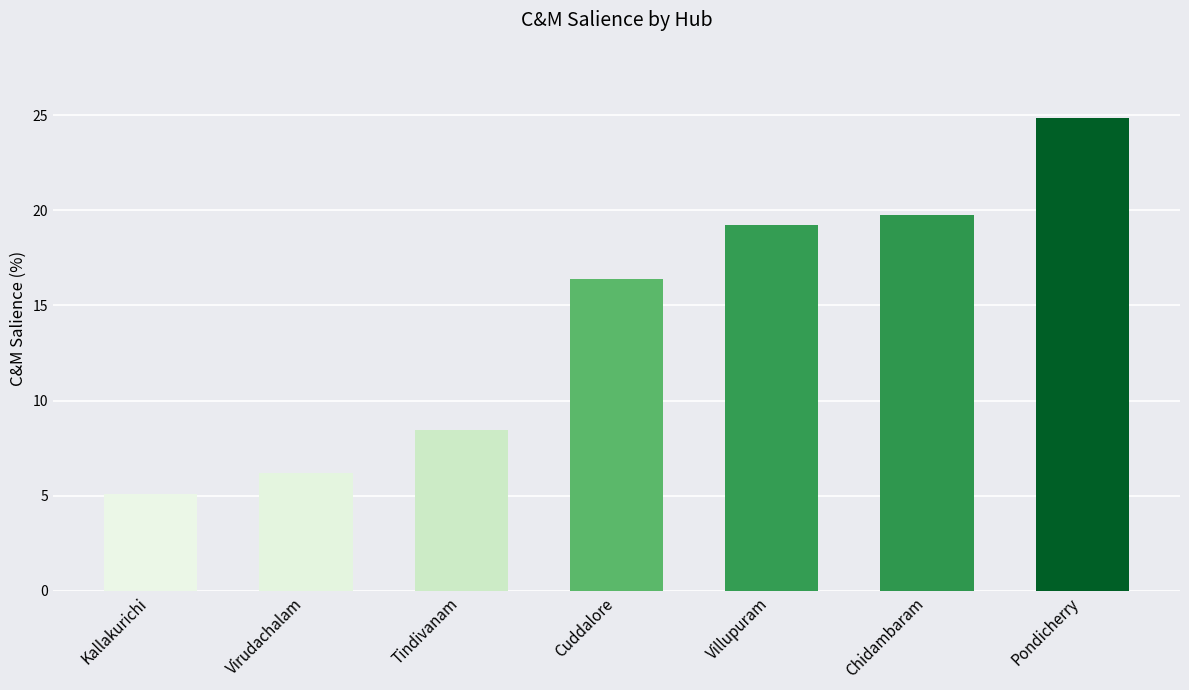

At which label does the data first exceed 16?

Cuddalore